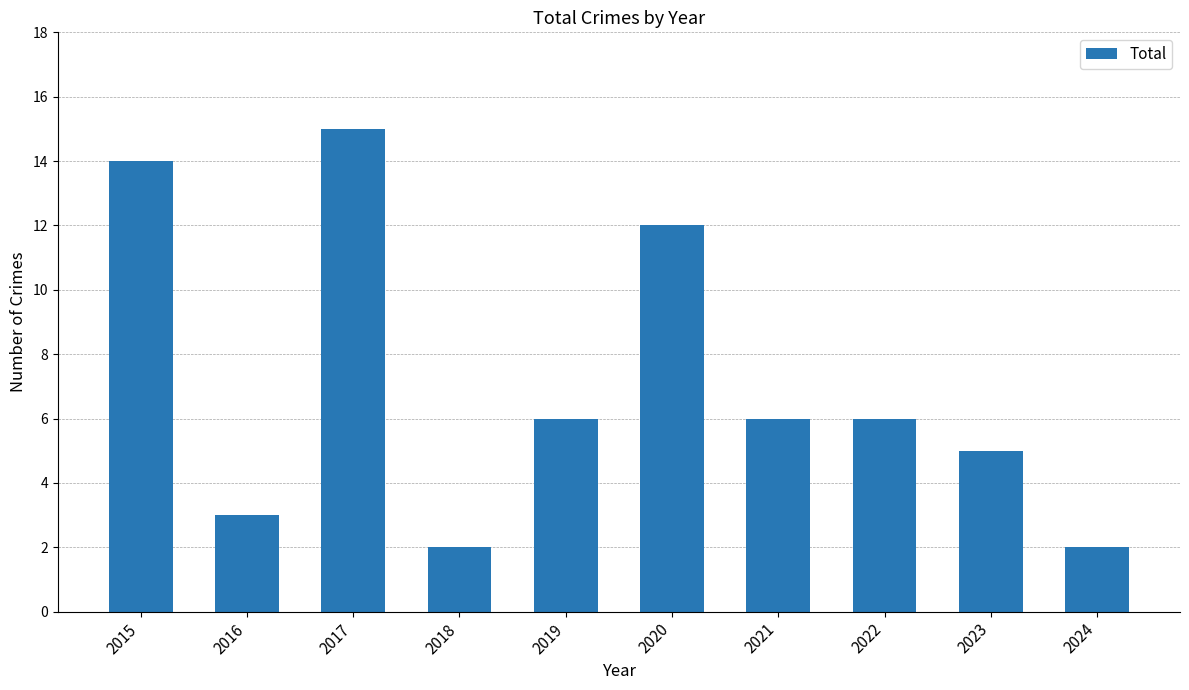

How many categories are shown in the chart?

10